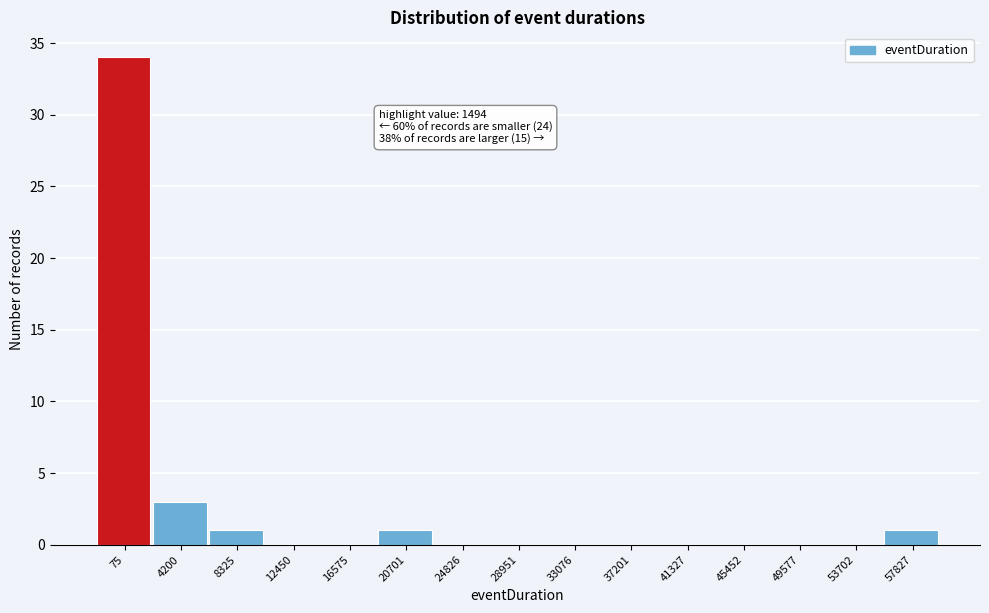

Reading left to right, transcribe all the data shown in this chart.

75=34	4200=3	8325=1	12450=0	16575=0	20701=1	24826=0	28951=0	33076=0	37201=0	41327=0	45452=0	49577=0	53702=0	57827=1